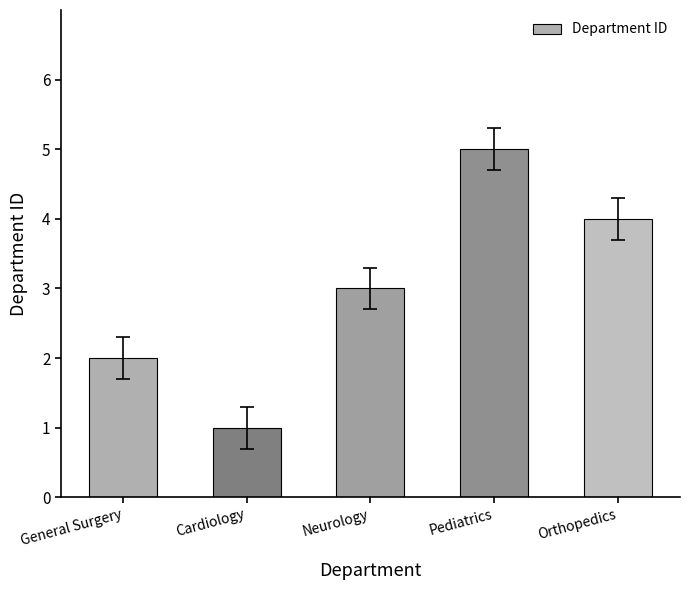

Does the chart contain any negative values?

No